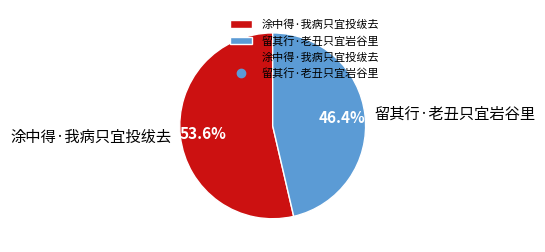

Rank the categories by value from highest to lowest.

涂中得·我病只宜投绂去, 留其行·老丑只宜岩谷里